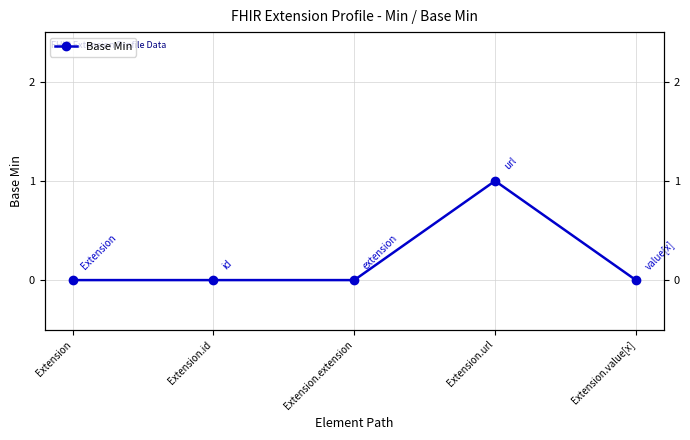

How many series are shown in this chart?

1